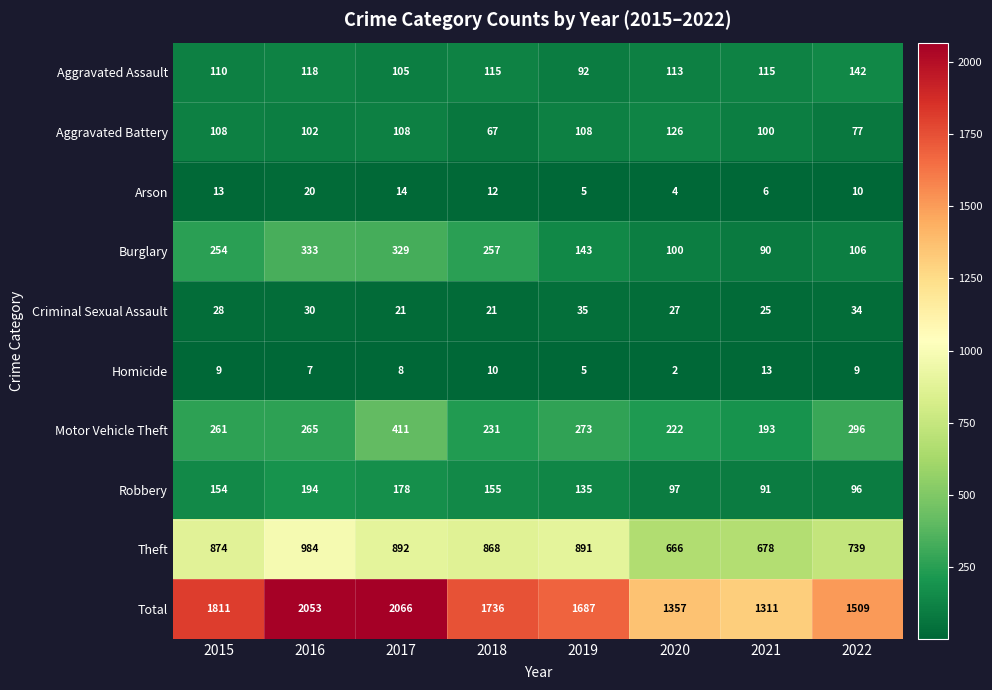

How many categories are shown in the chart?

8